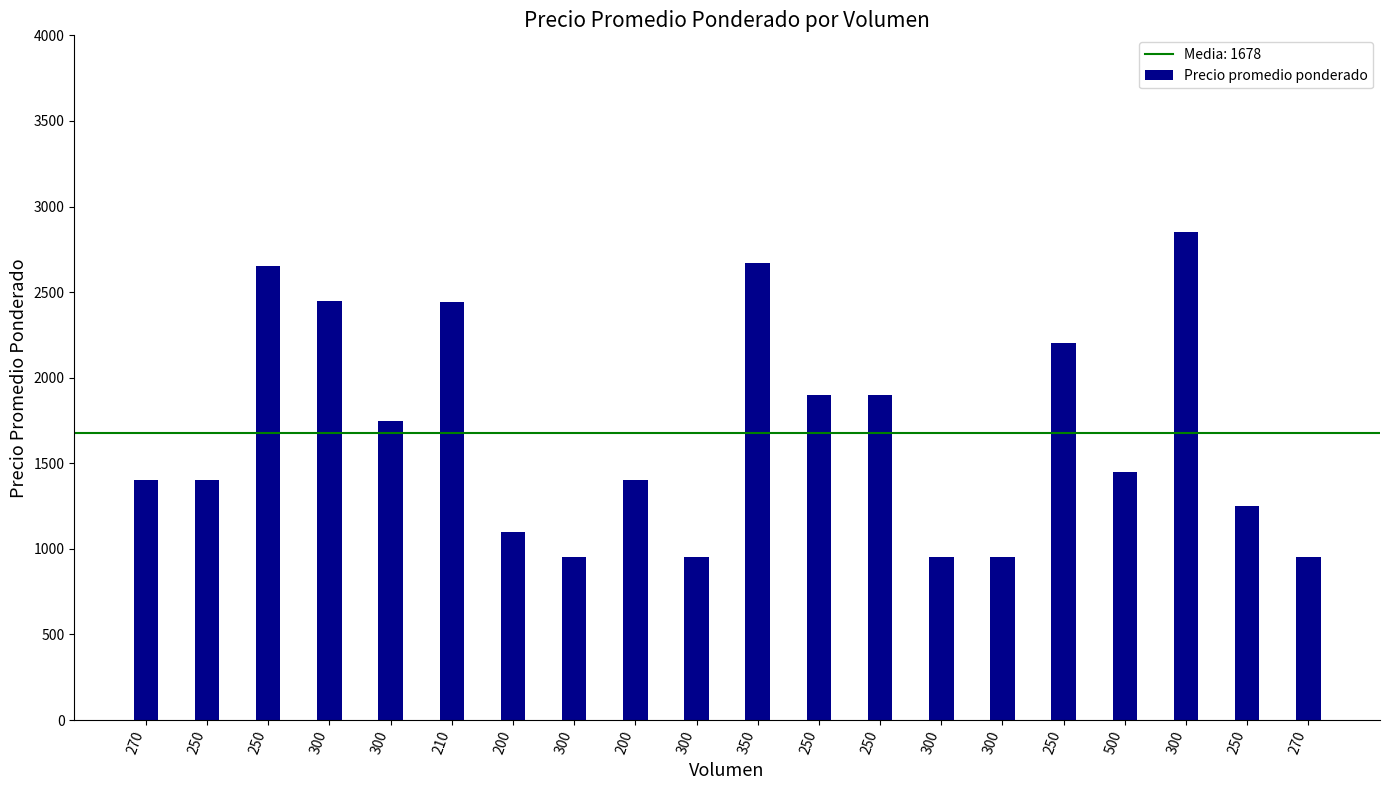

How many bars are there in total?

20